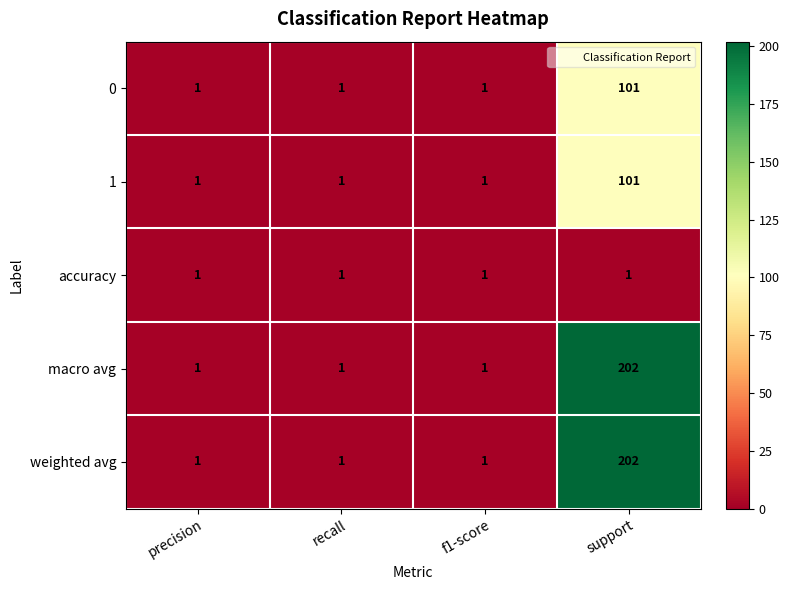

Reading left to right, transcribe all the data shown in this chart.

0: 1	1	1	101
1: 1	1	1	101
accuracy: 1	1	1	1
macro avg: 1	1	1	202
weighted avg: 1	1	1	202